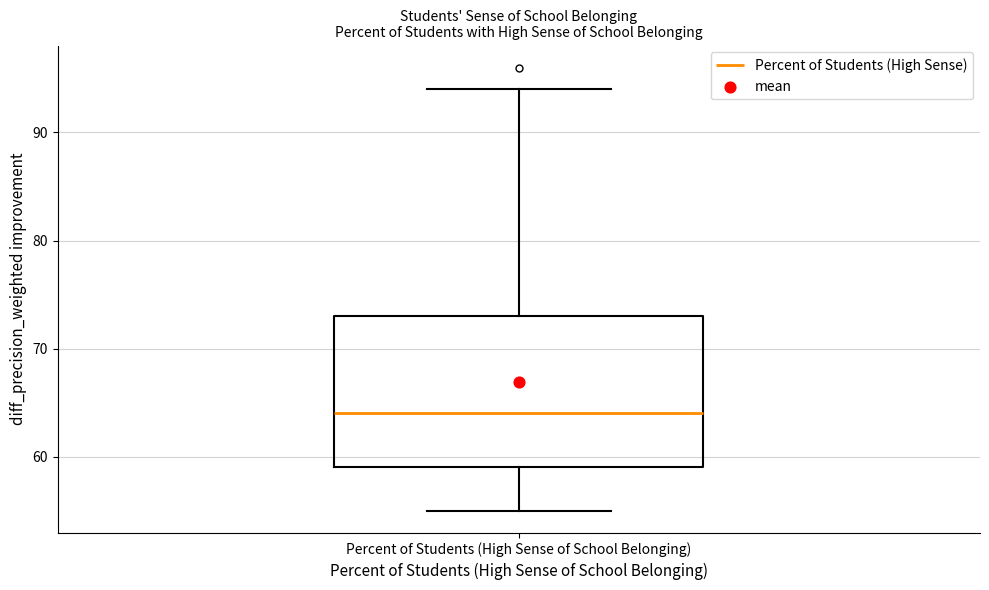

Where does the upper whisker of the box for Percent of Students (High Sense of School Belonging) end on the y-axis? The values are not printed on the chart, so give them approximately, as read against the axis.

94